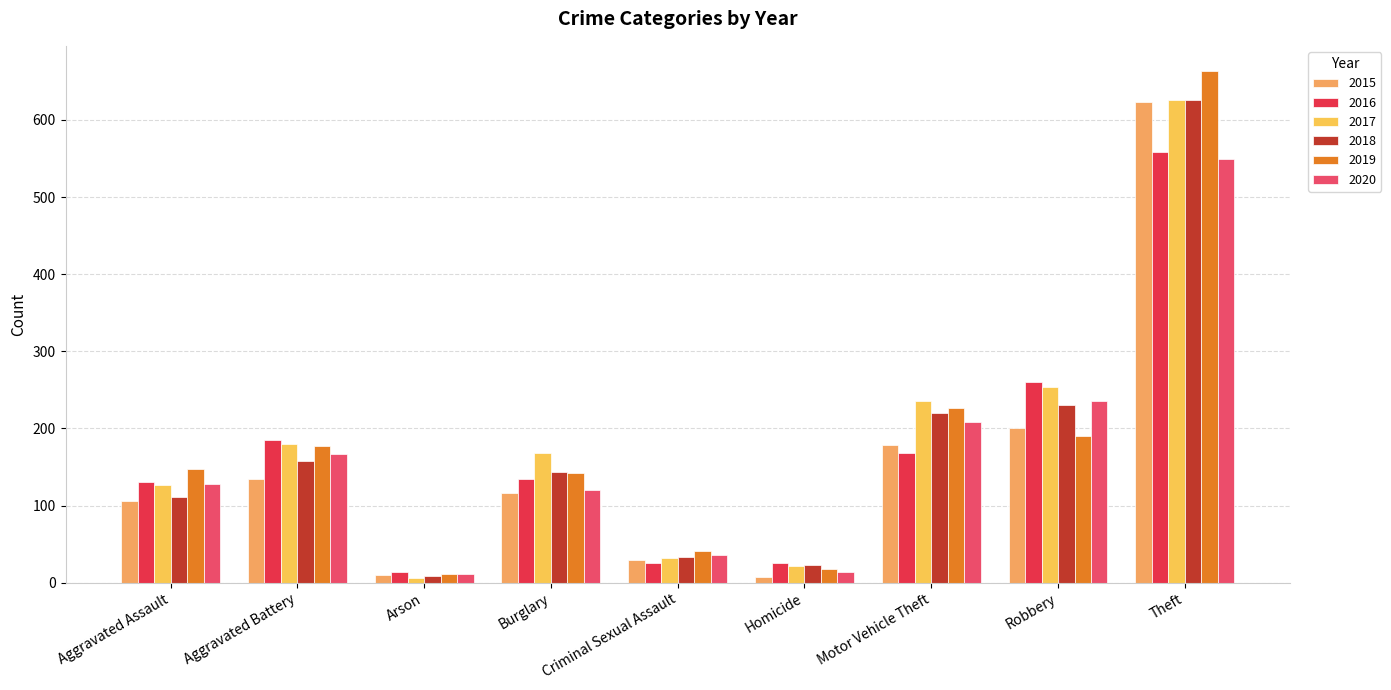

What is the label of the 1st bar from the left?

Aggravated Assault